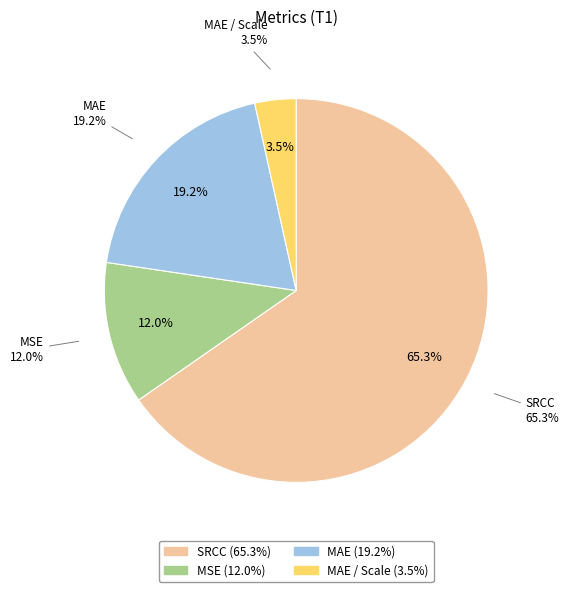

What is the change in value from MAE to MAE / Scale?

-0.2